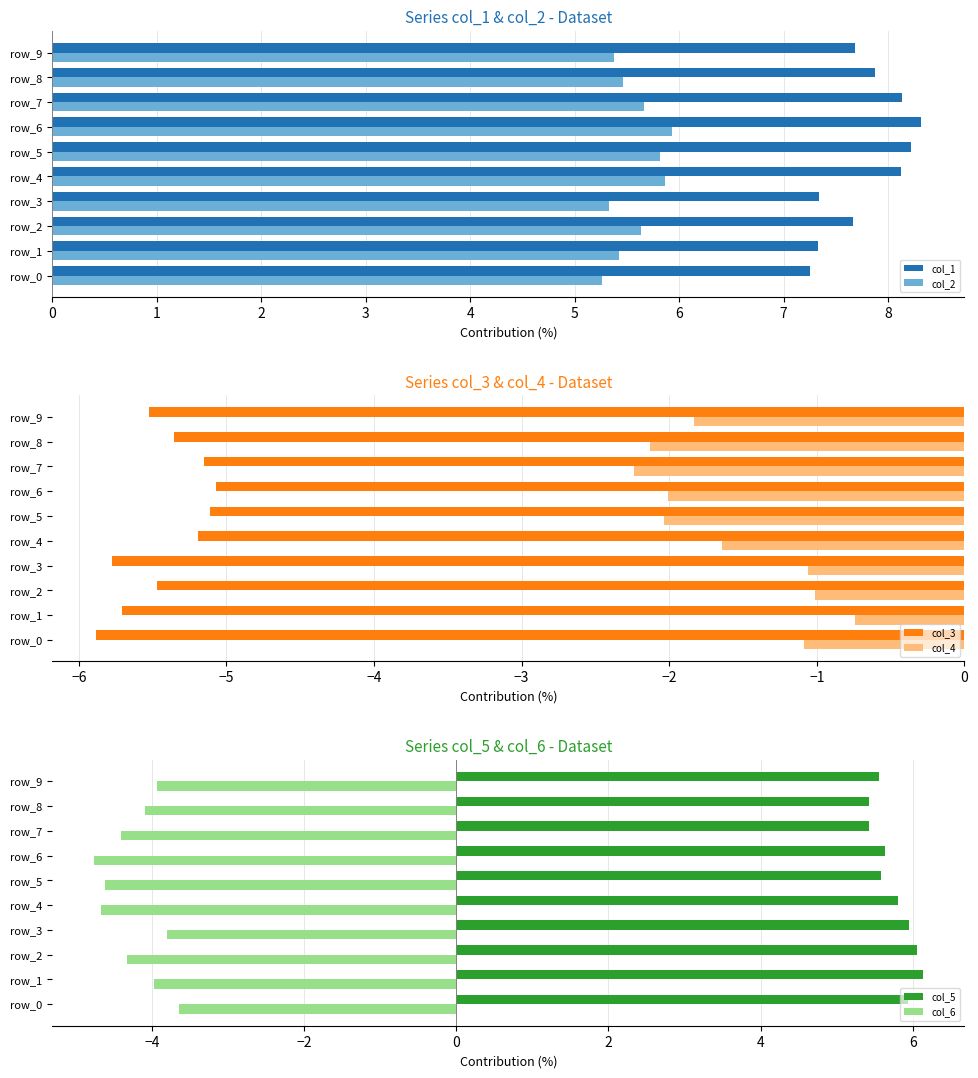

List the series in order of their peak value, highest first.

col_1, col_5, col_2, col_4, col_6, col_3